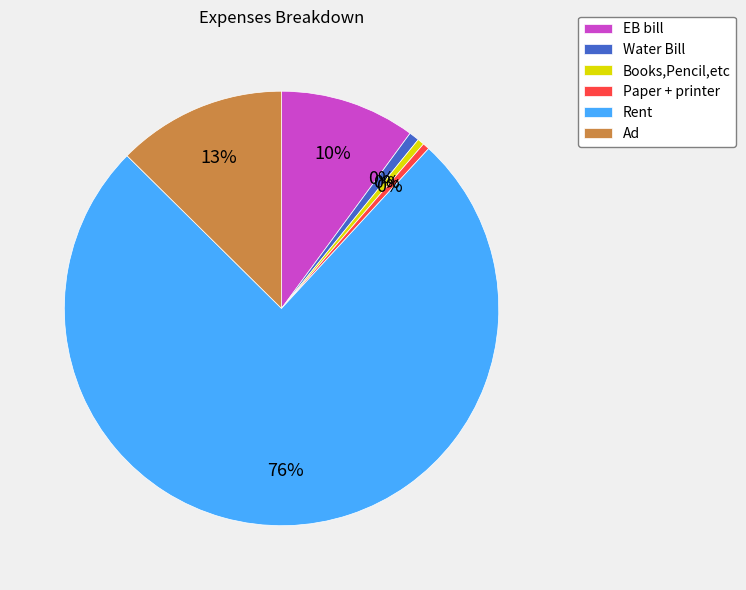

How many segments does this pie chart have?

6